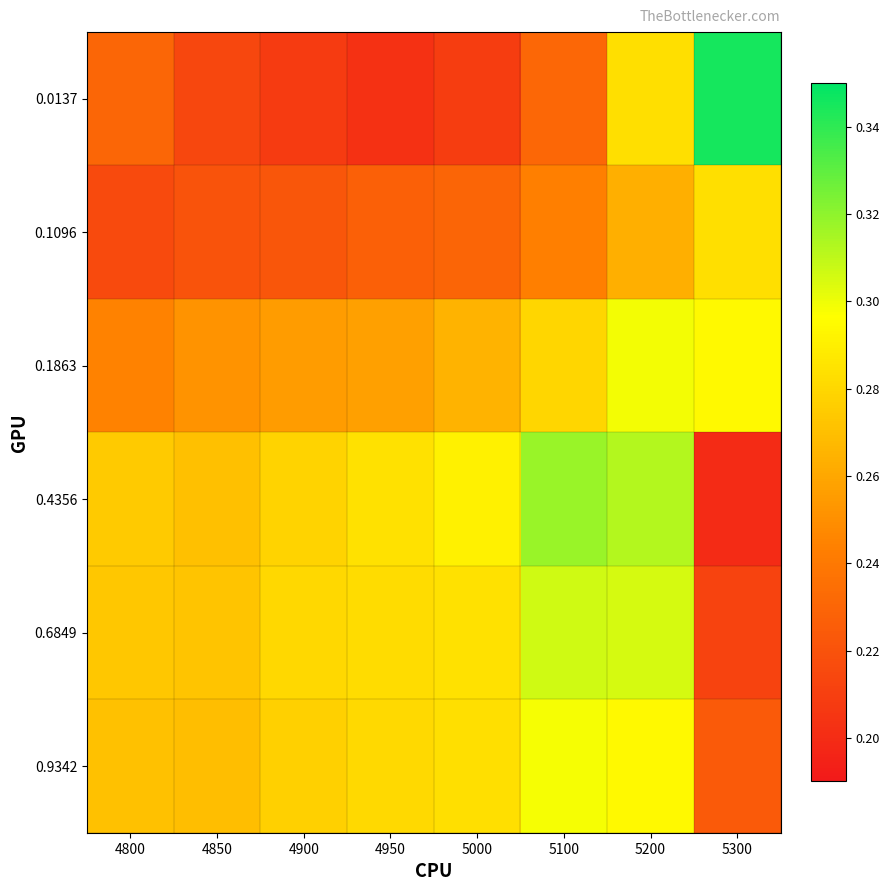

Reading right to left, transcribe all the data shown in this chart.

0.0137: 5300=0.3	5200=0.3	5100=0.2	5000=0.2	4950=0.2	4900=0.2	4850=0.2	4800=0.2
0.1096: 5300=0.3	5200=0.3	5100=0.2	5000=0.2	4950=0.2	4900=0.2	4850=0.2	4800=0.2
0.1863: 5300=0.3	5200=0.3	5100=0.3	5000=0.3	4950=0.3	4900=0.3	4850=0.3	4800=0.2
0.4356: 5300=0.2	5200=0.3	5100=0.3	5000=0.3	4950=0.3	4900=0.3	4850=0.3	4800=0.3
0.6849: 5300=0.2	5200=0.3	5100=0.3	5000=0.3	4950=0.3	4900=0.3	4850=0.3	4800=0.3
0.9342: 5300=0.2	5200=0.3	5100=0.3	5000=0.3	4950=0.3	4900=0.3	4850=0.3	4800=0.3